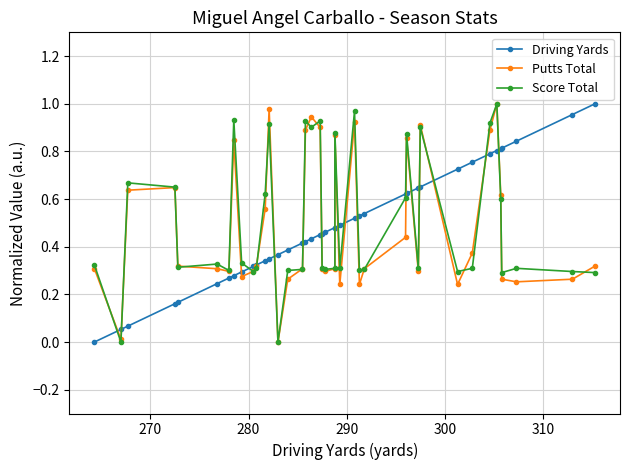

How many lines are shown in the chart?

3